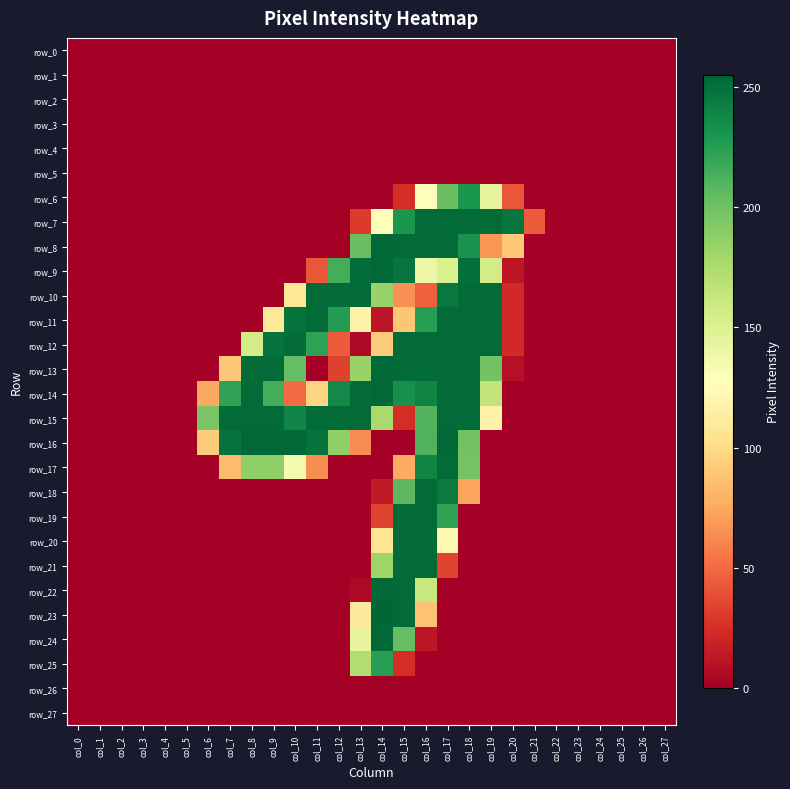

Where is row_4 nearest to the value 0?

col_0